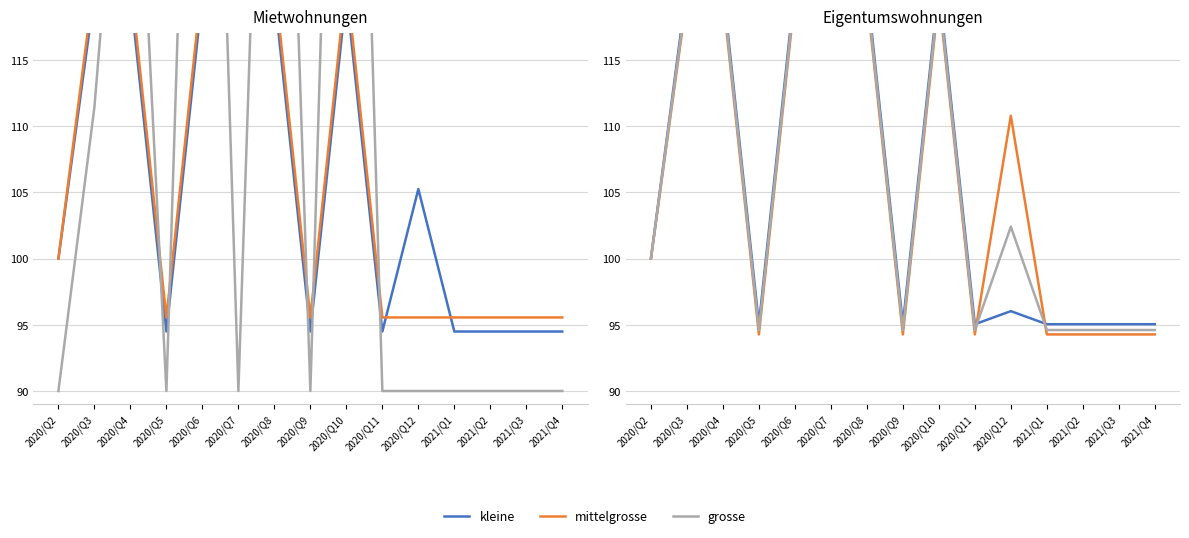

At which label does grosse first exceed 100?

2020/Q3